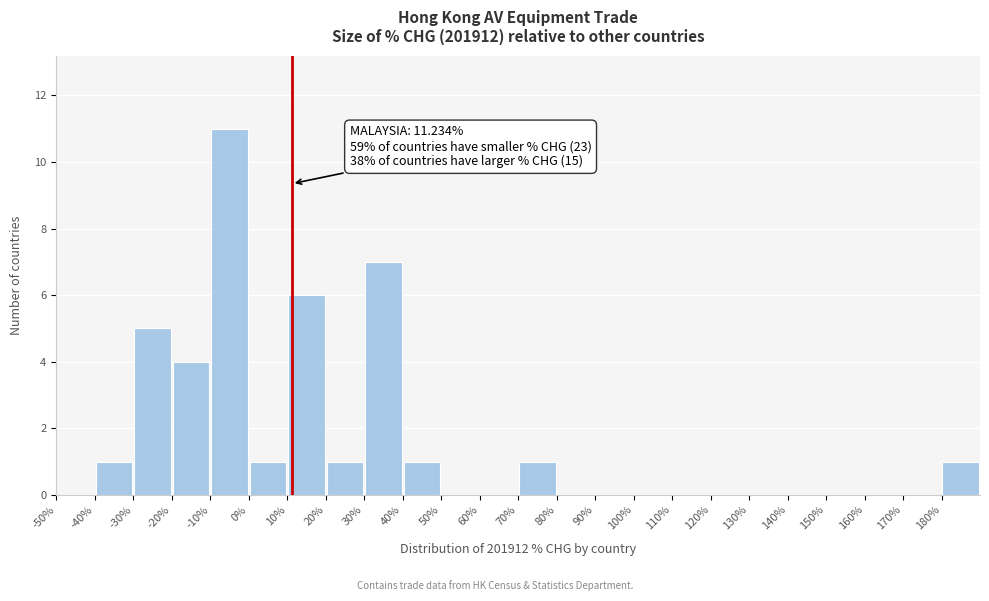

Which range on the x-axis has the tallest bar?

-10 to 0